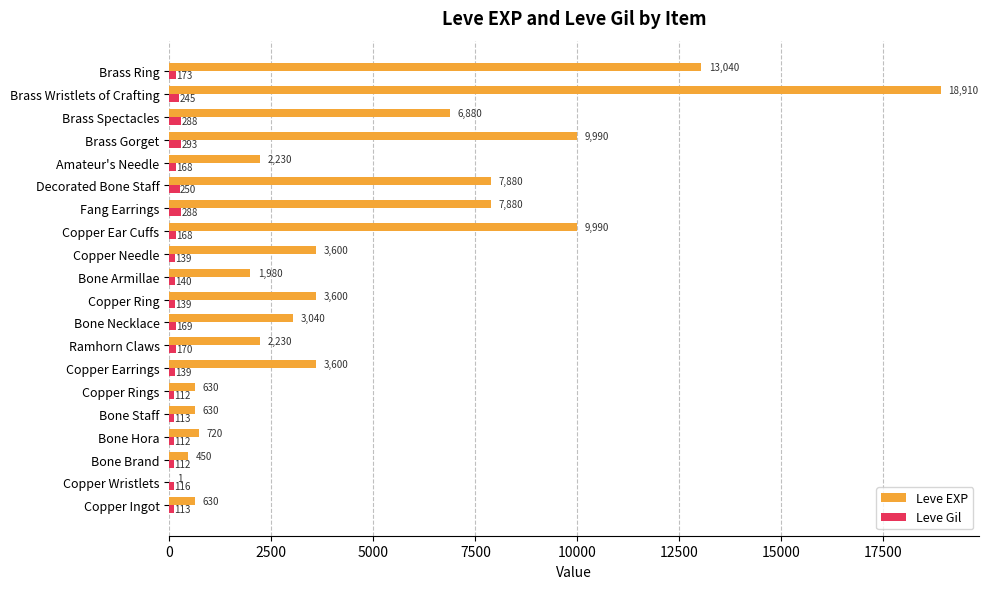

The Leve EXP series shows 5184 at Copper Needle. True or false?

False